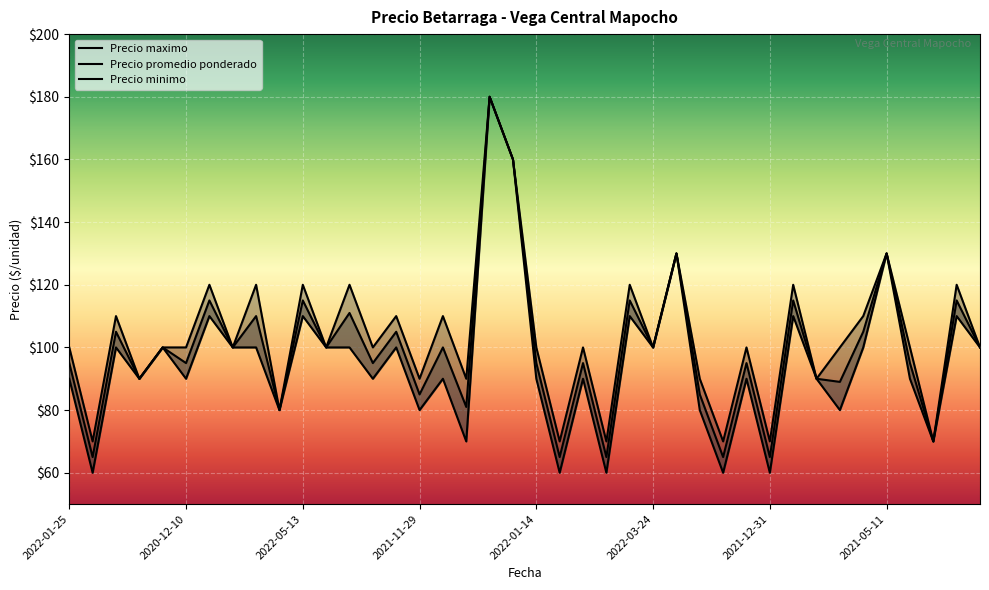

True or false: Precio promedio ponderado and Precio minimo intersect in this chart.

False